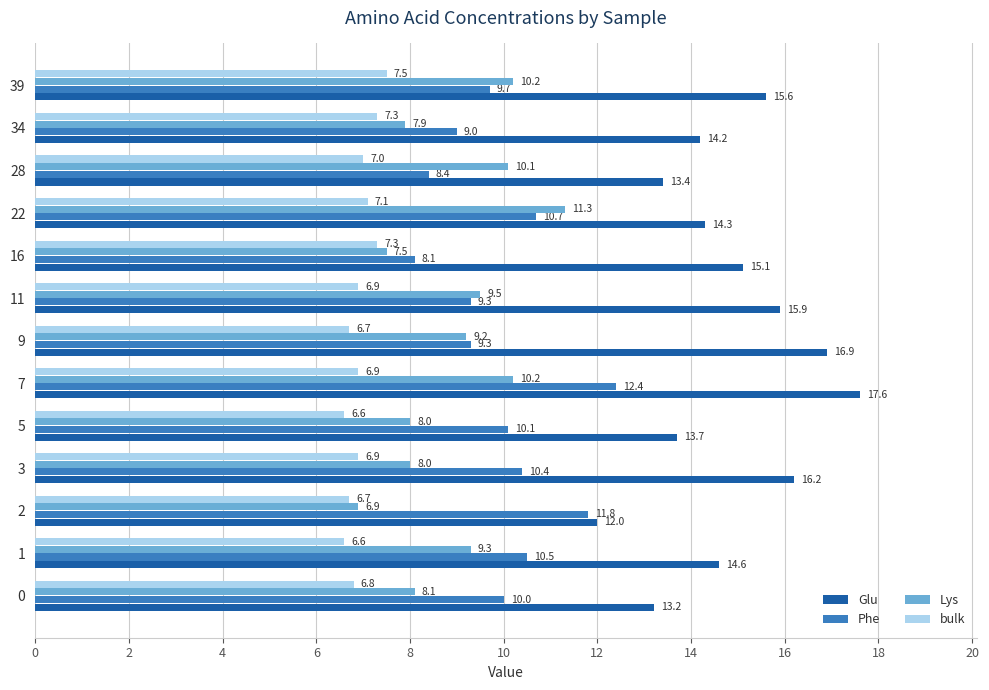

The Glu series shows 22.9 at 5. True or false?

False